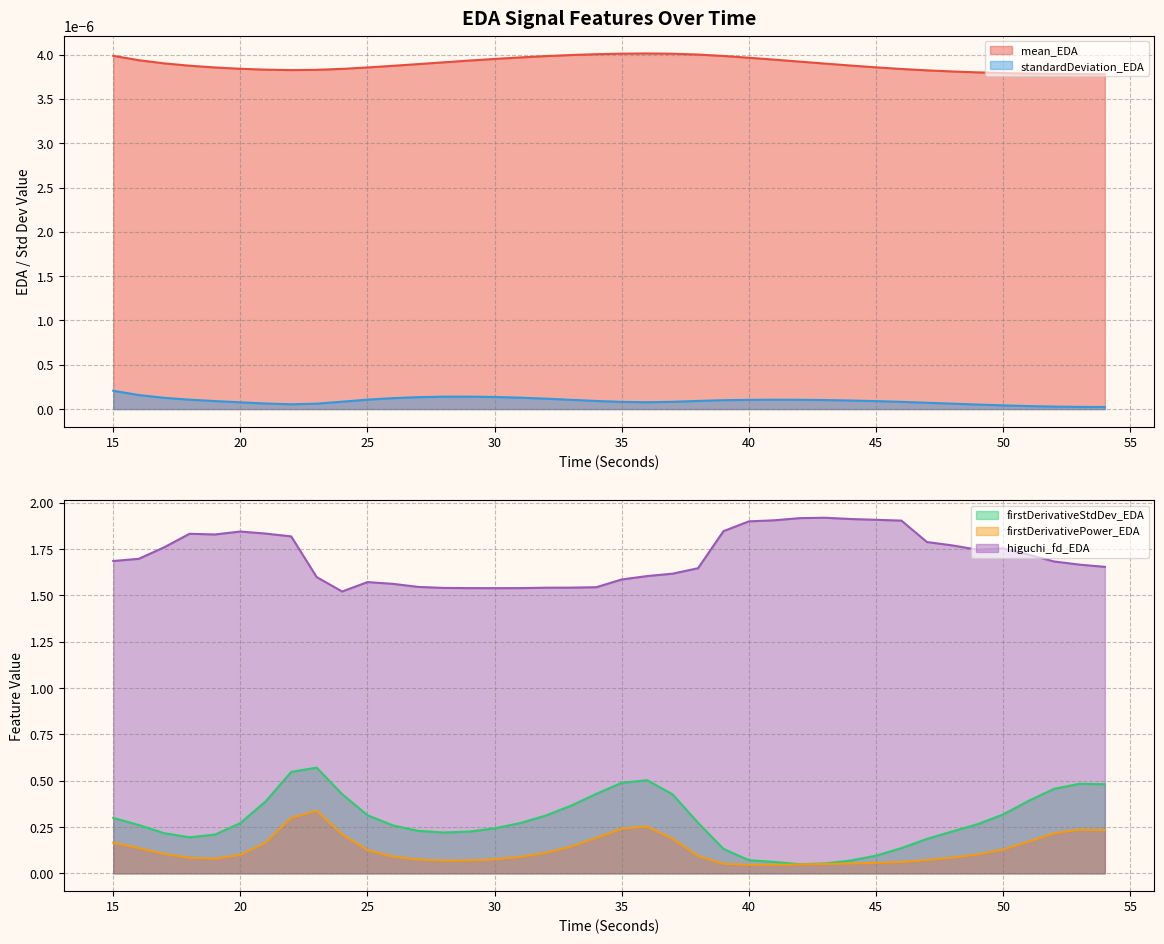

True or false: higuchi_fd_EDA and firstDerivativeStdDev_EDA cross at least once.

False